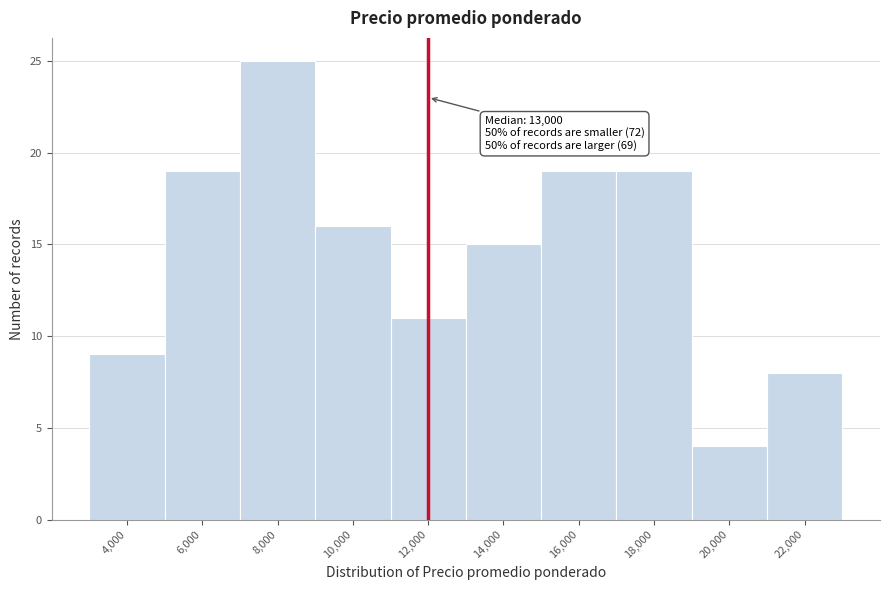

Reading left to right, transcribe all the data shown in this chart.

4,000=9	6,000=19	8,000=25	10,000=16	12,000=11	14,000=15	16,000=19	18,000=19	20,000=4	22,000=8